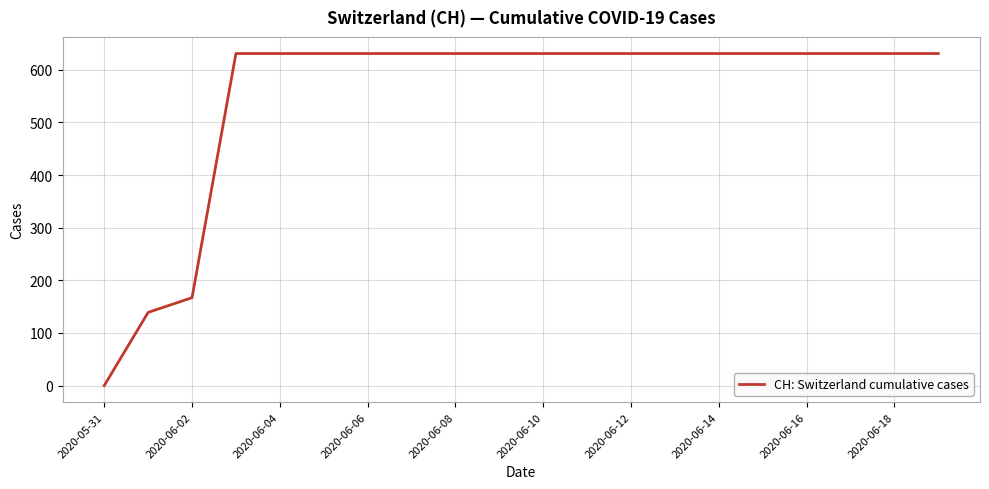

Count the number of categories in the chart.

20